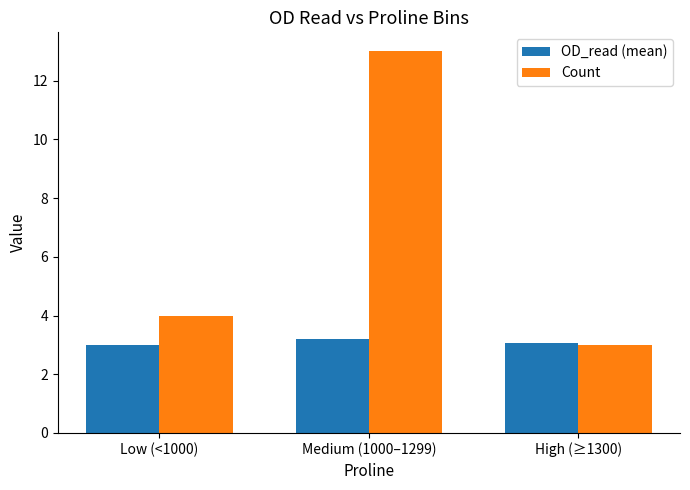

Which category has the highest value in the Count series?

Medium (1000–1299)